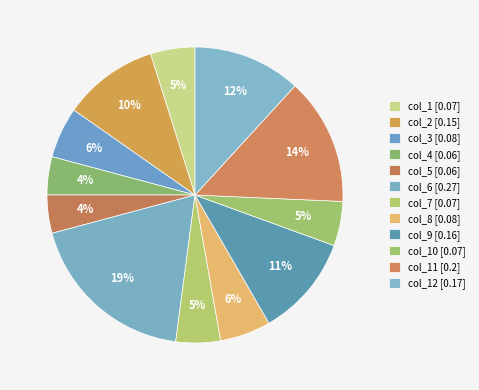

Which category has the biggest portion of the pie?

col_6